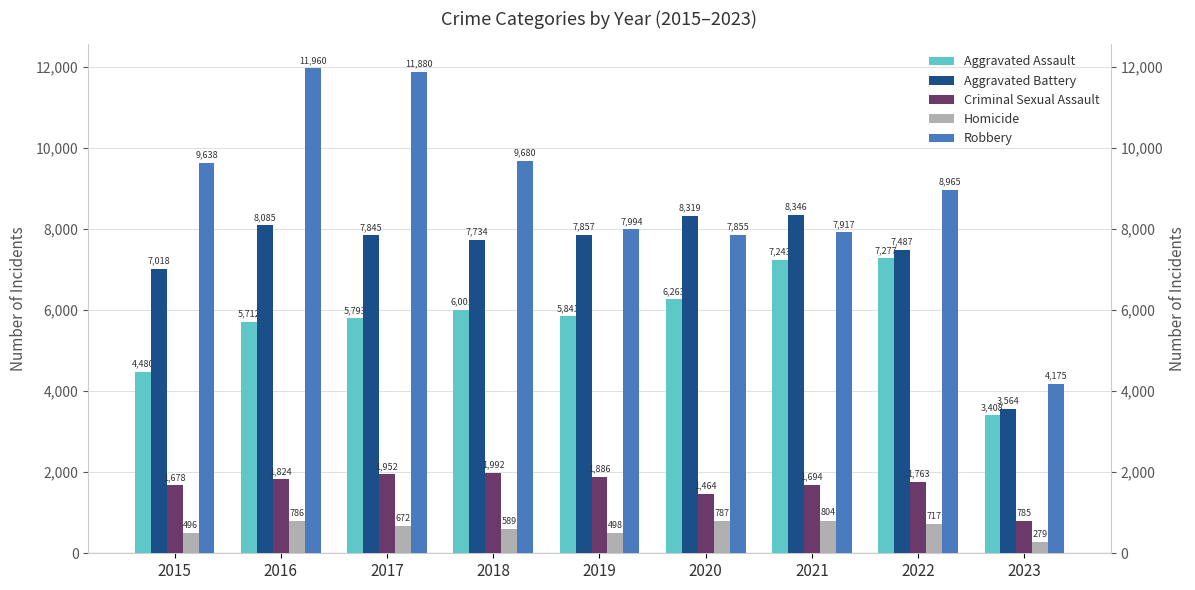

What is the sum of the Aggravated Assault values at 2015 and 2016?

10192